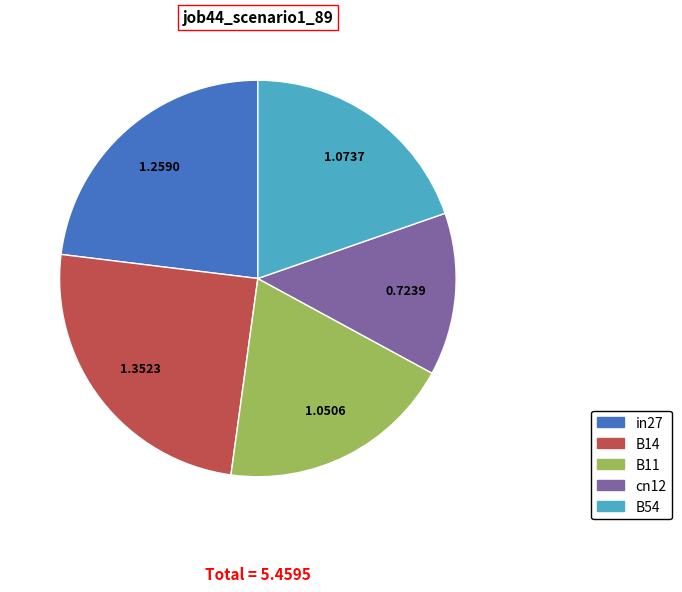

Combined, do cn12 and B14 account for over 50%?

No